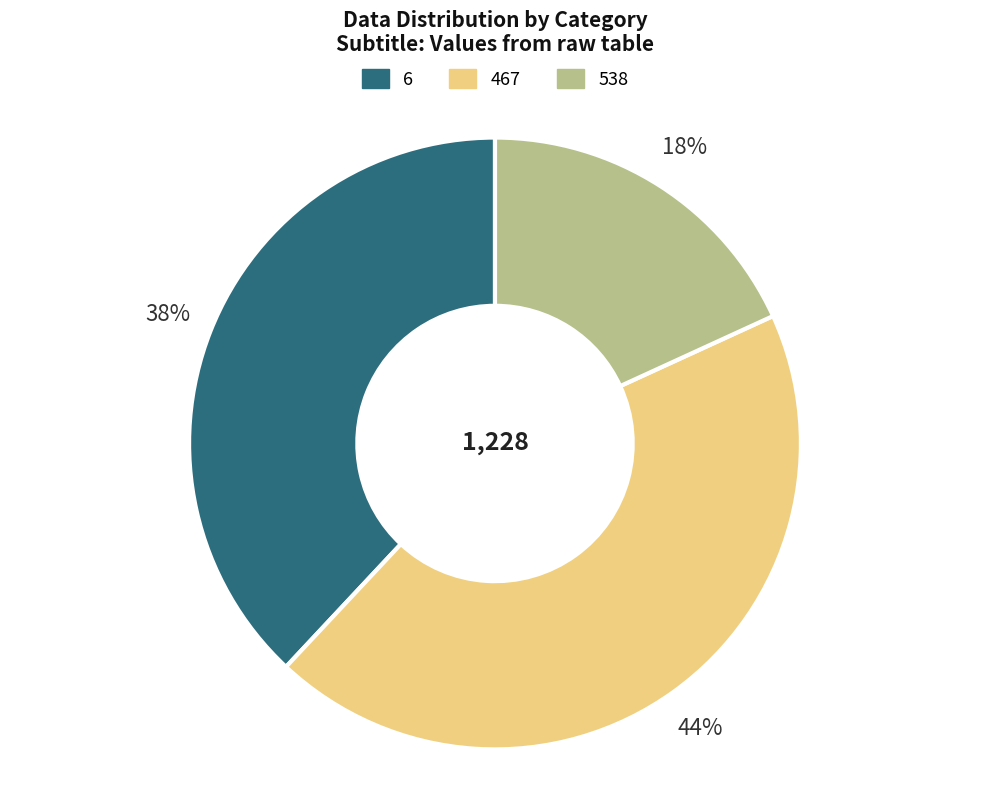

Approximately how many times larger is the value at 6 compared to 467?

0.9